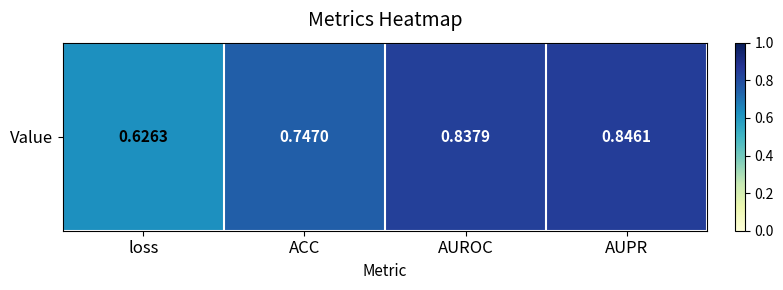

The chart shows a value of 0.8 at AUPR. True or false?

True